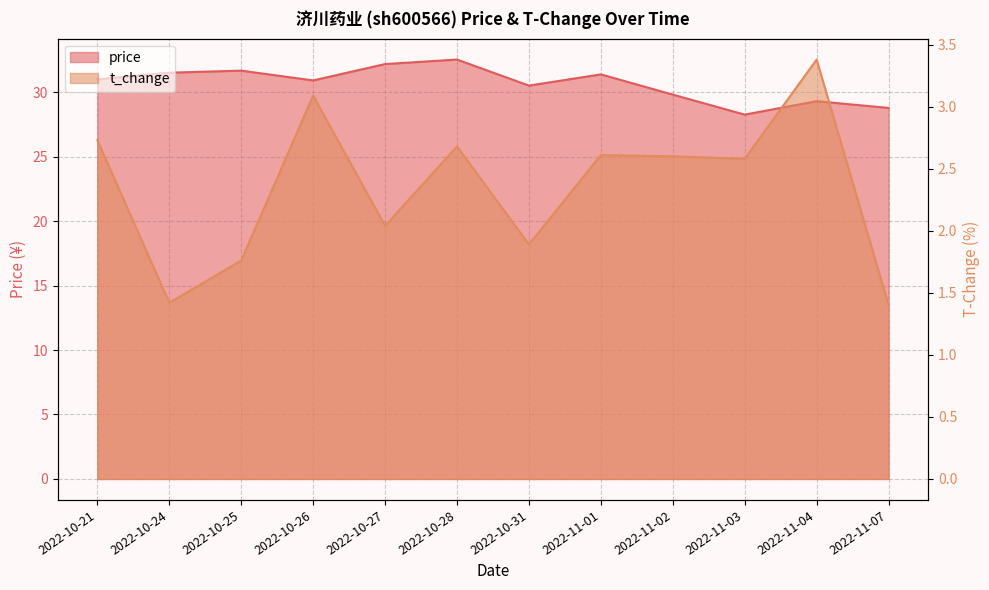

What is the minimum value shown in the chart?

1.4